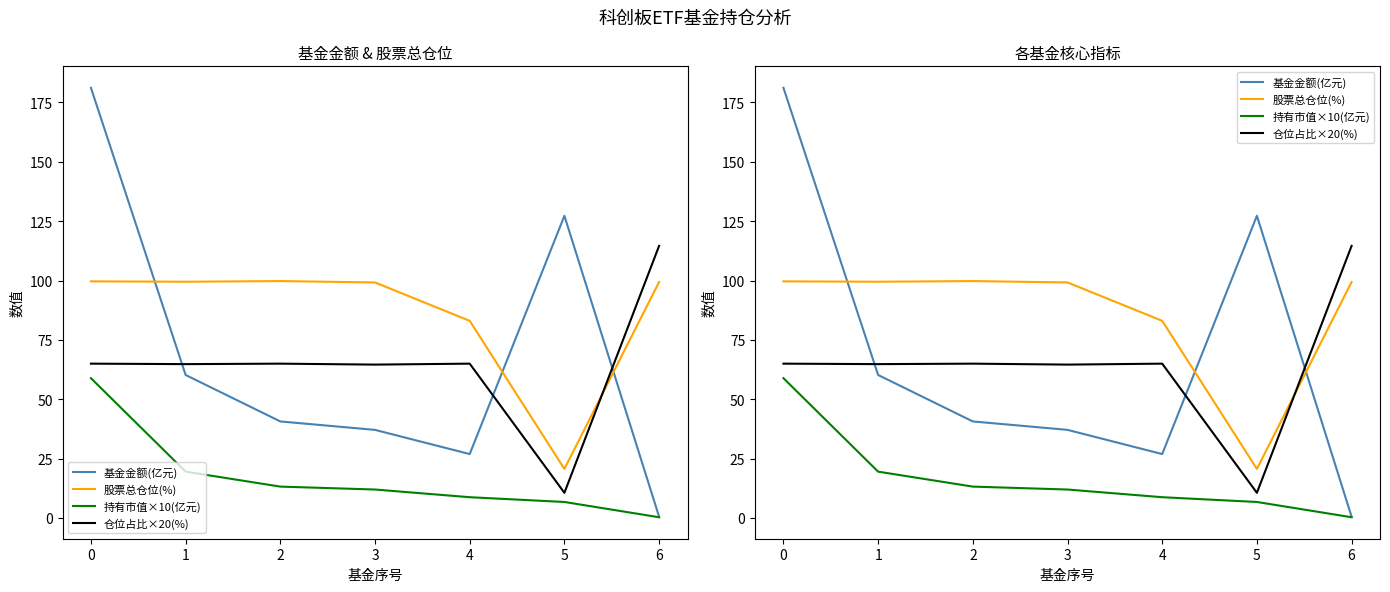

Read the 仓位占比×20(%) value at 3.

64.6